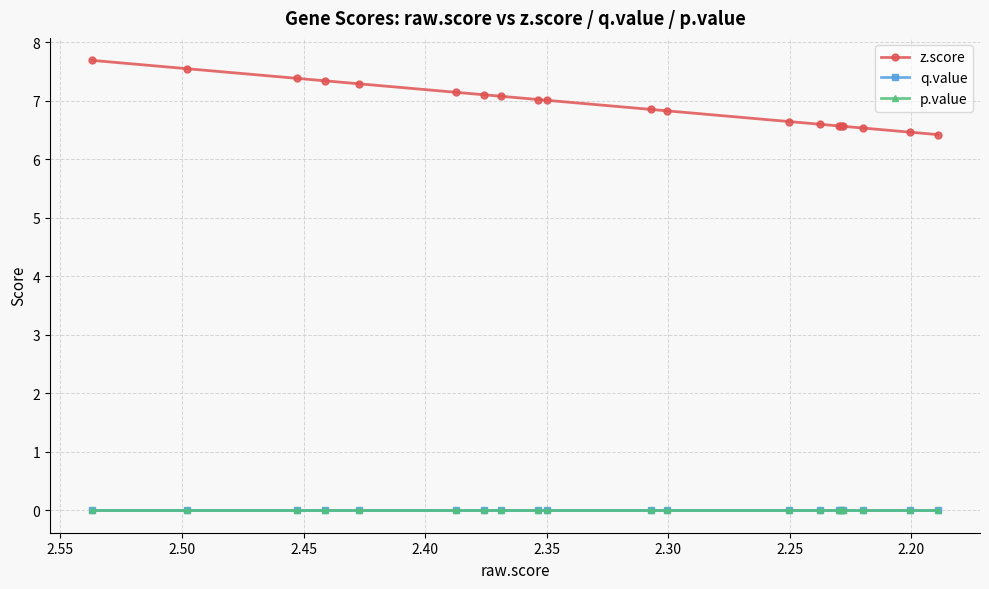

What are all the series names shown in the legend?

z.score, q.value, p.value